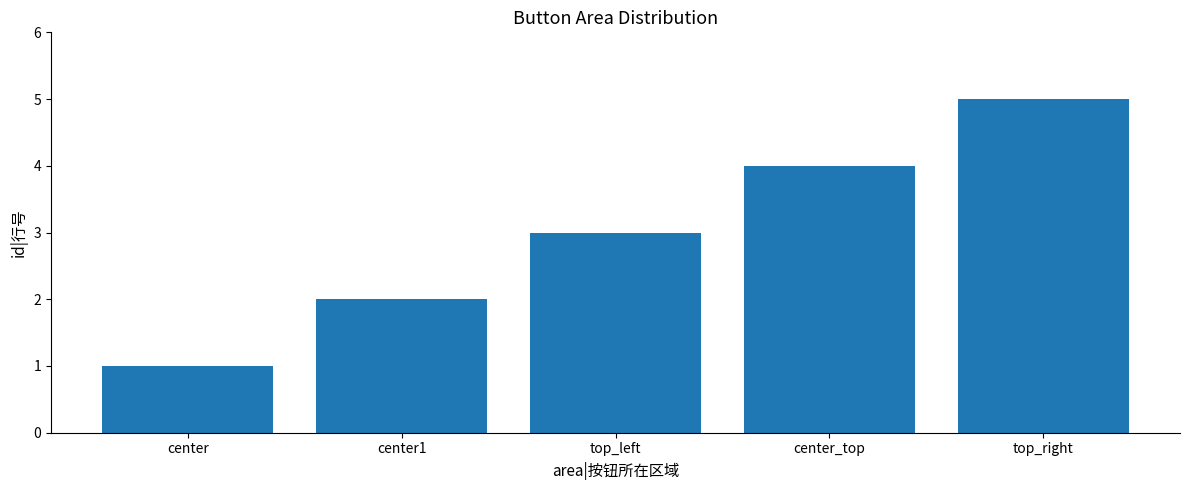

List the labels in order of value, largest first.

top_right, center_top, top_left, center1, center